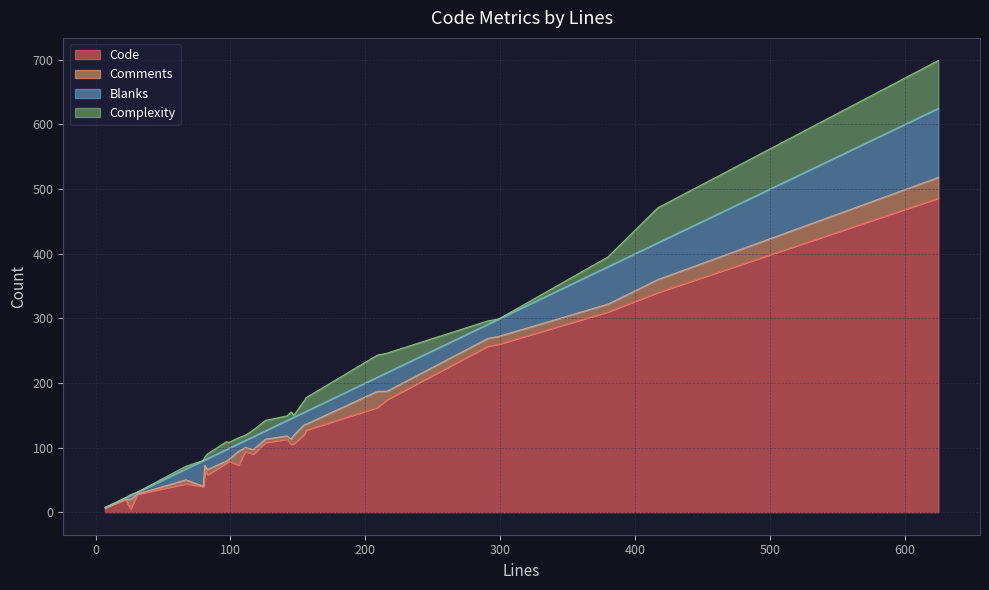

What is the label of the 12th point from the left?

83